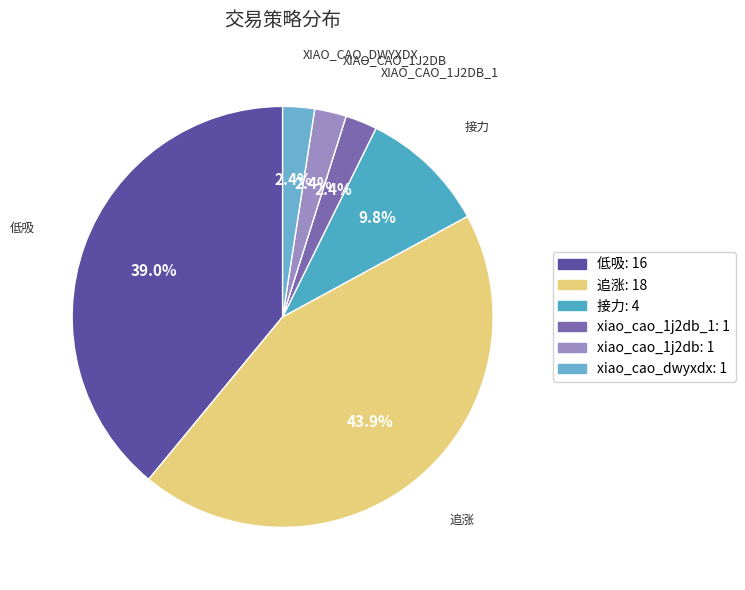

How many slices are in this pie chart?

6